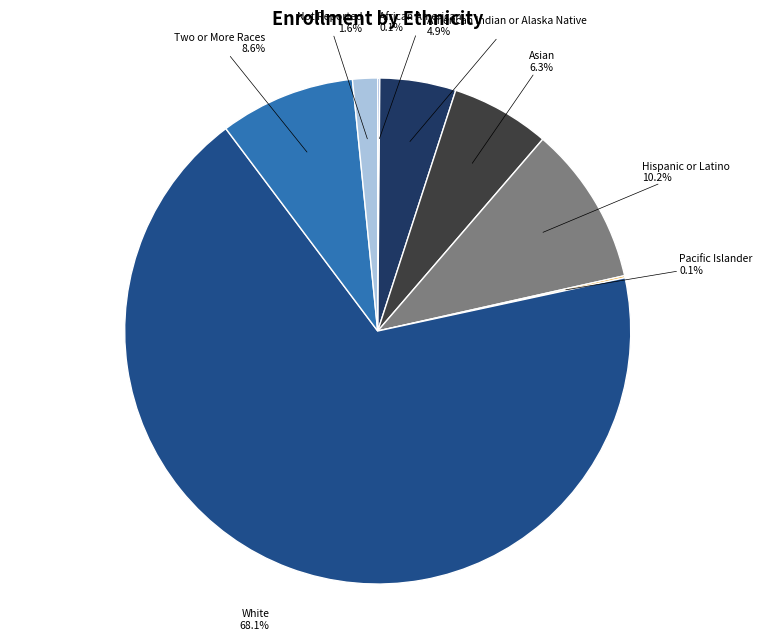

Which category has the biggest portion of the pie?

White